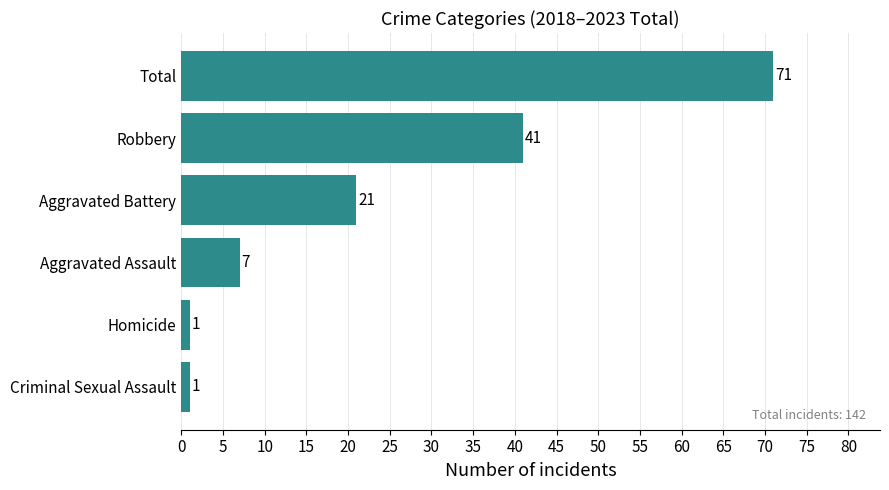

How many bars are there in total?

6